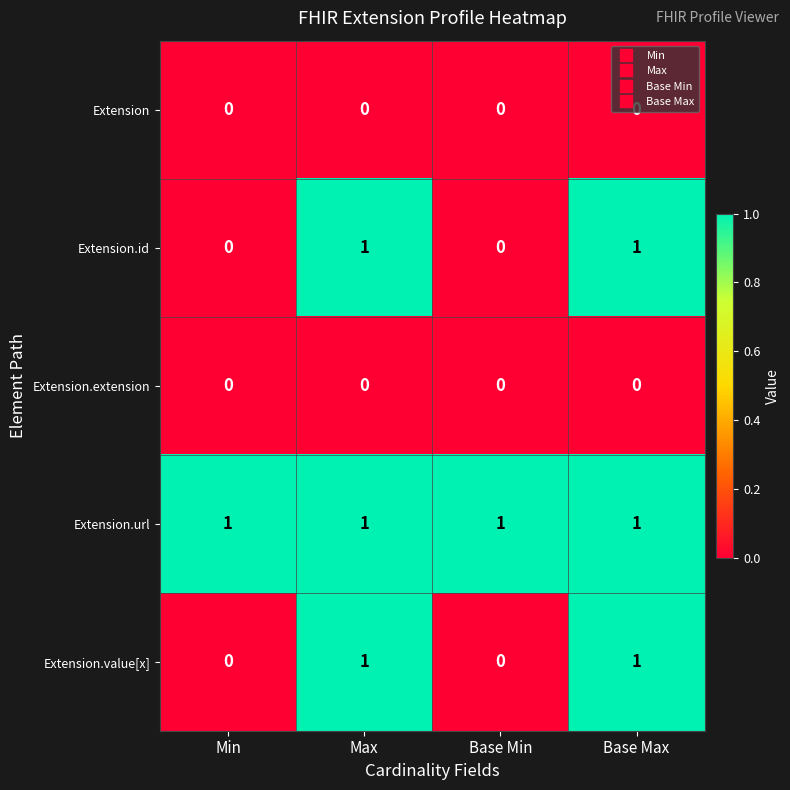

The Extension.url series shows 0 at Max. True or false?

False